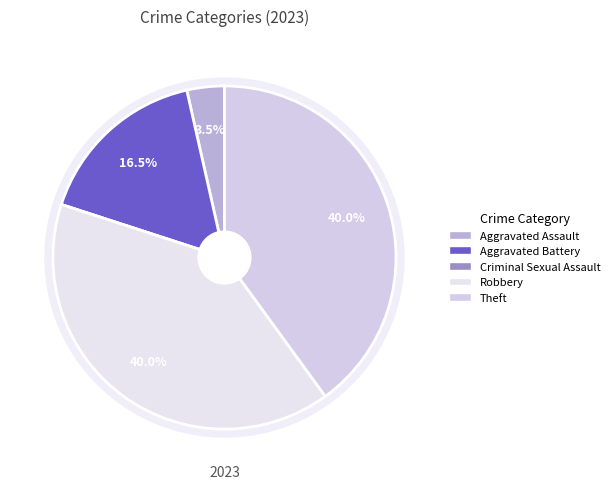

Combined, do Theft and Robbery account for over 50%?

Yes